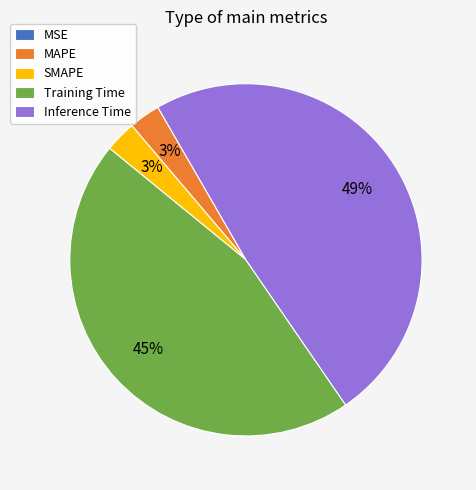

Which category has the biggest portion of the pie?

Inference Time